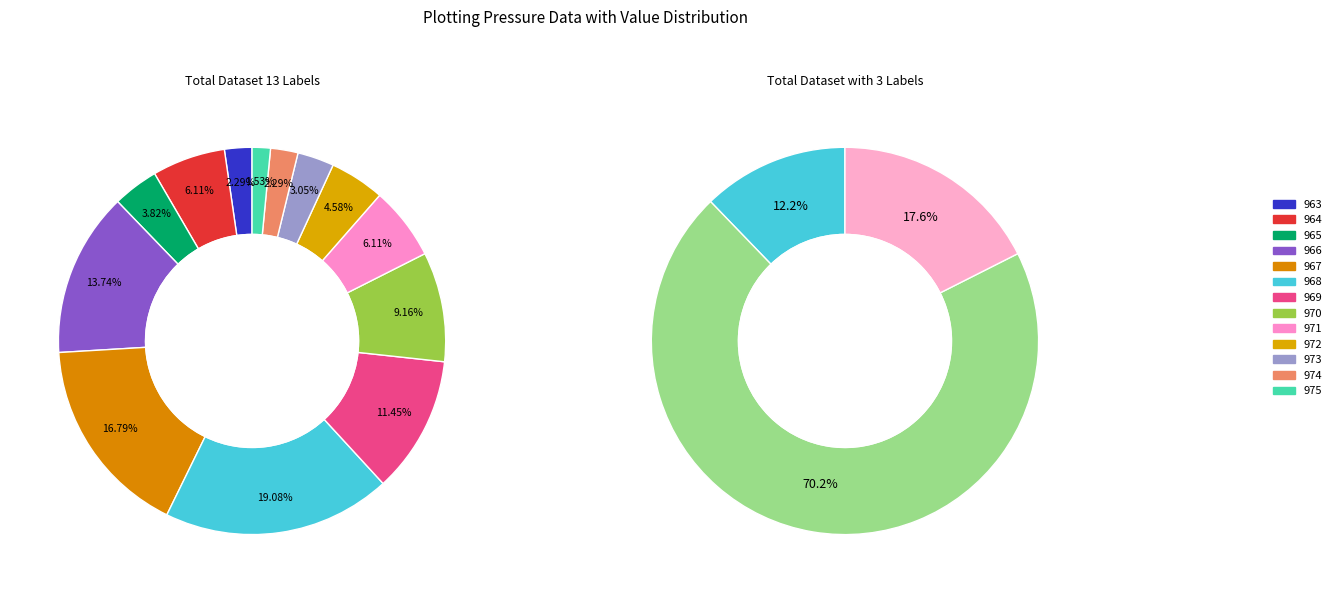

The 963 slice represents 2% of the pie. True or false?

True